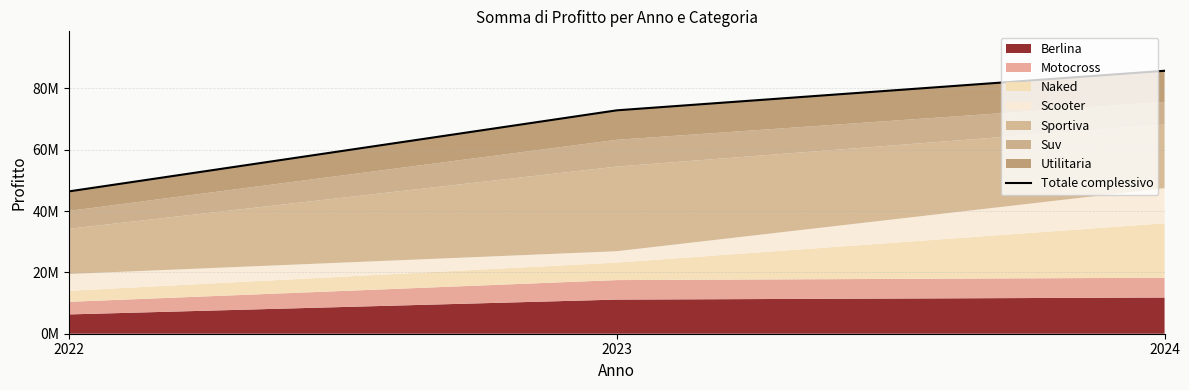

Reading left to right, transcribe all the data shown in this chart.

2022=46417848	2023=72844062	2024=85742309